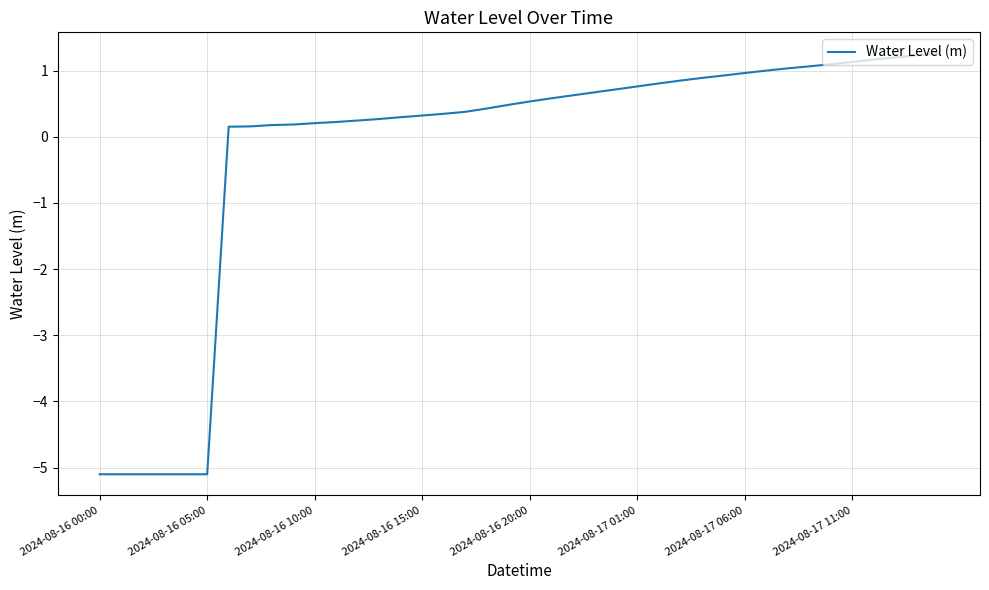

What is the sum of all values?

-8.2